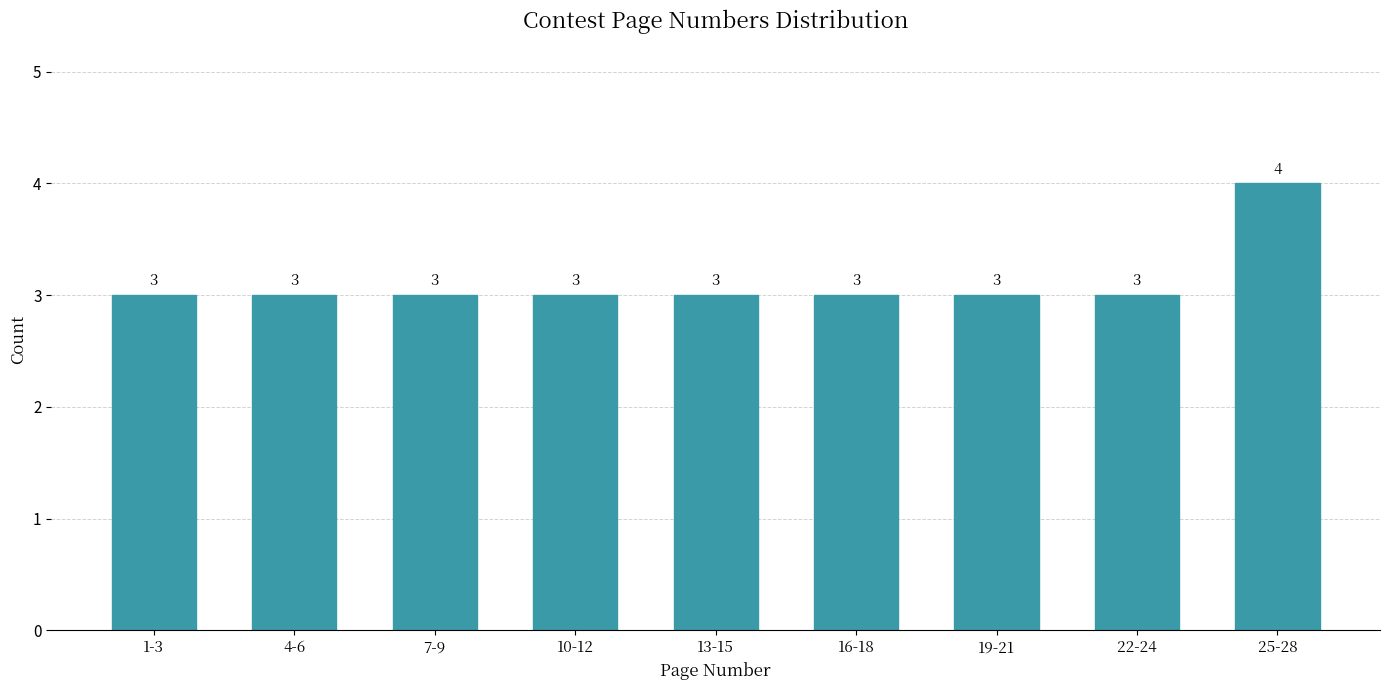

Reading right to left, extract all data points from this chart.

25-28=4	22-24=3	19-21=3	16-18=3	13-15=3	10-12=3	7-9=3	4-6=3	1-3=3